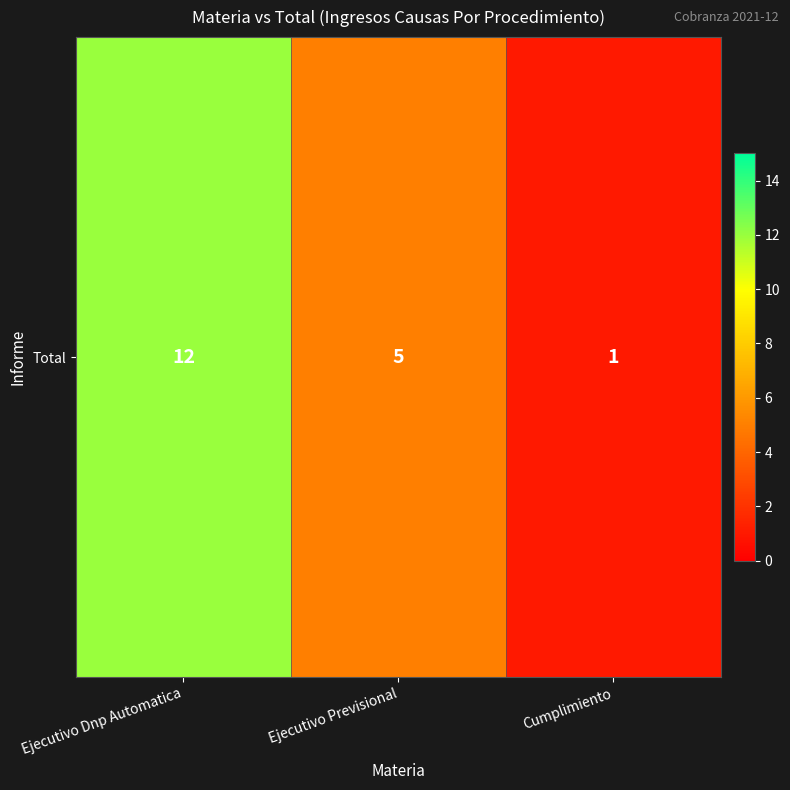

What is the sum of the values at Ejecutivo Previsional and Cumplimiento?

6